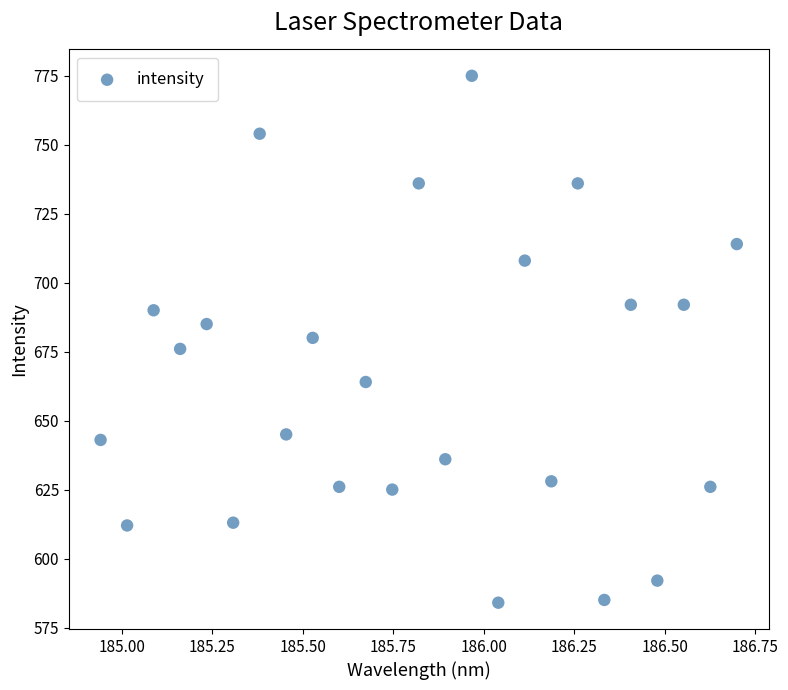

What is the range of Y values (max minus min)?

191